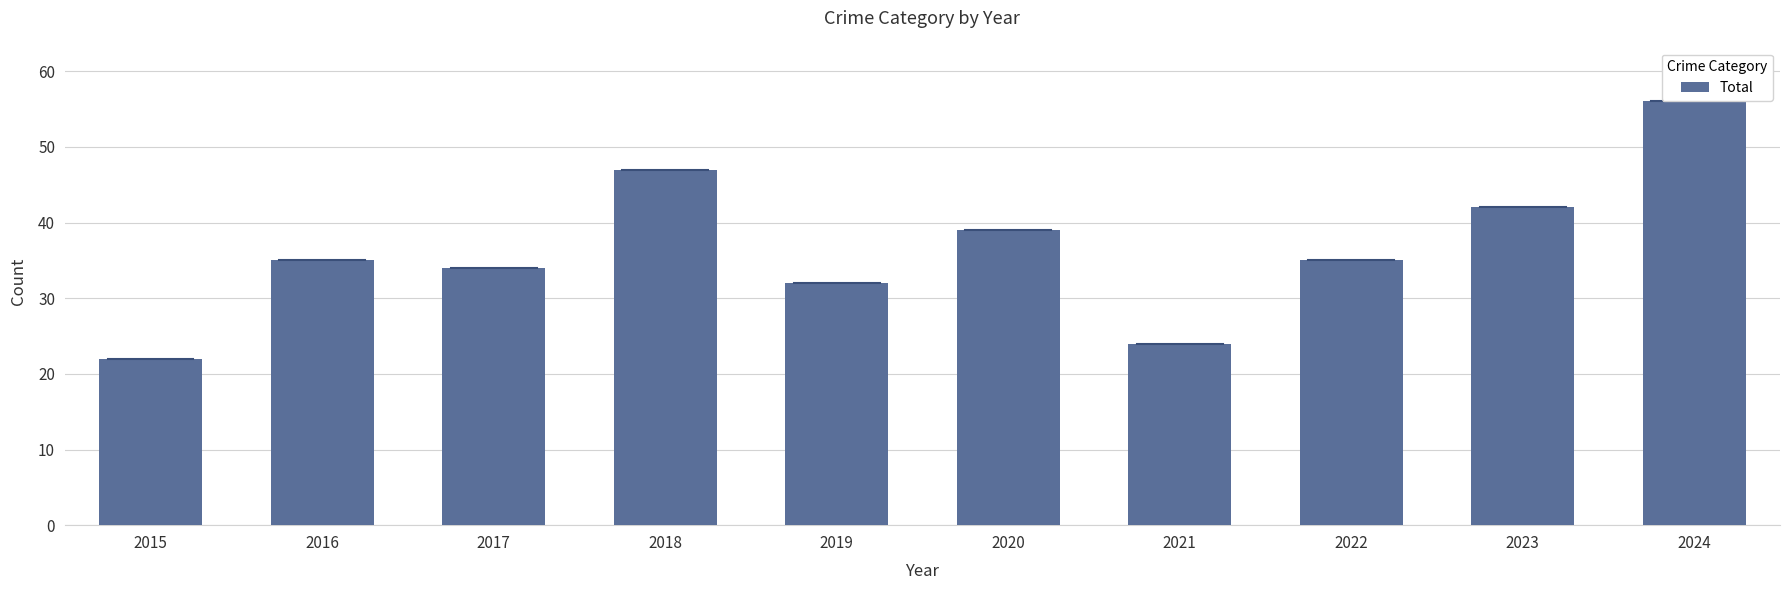

At which label is the value closest to 39?

2020